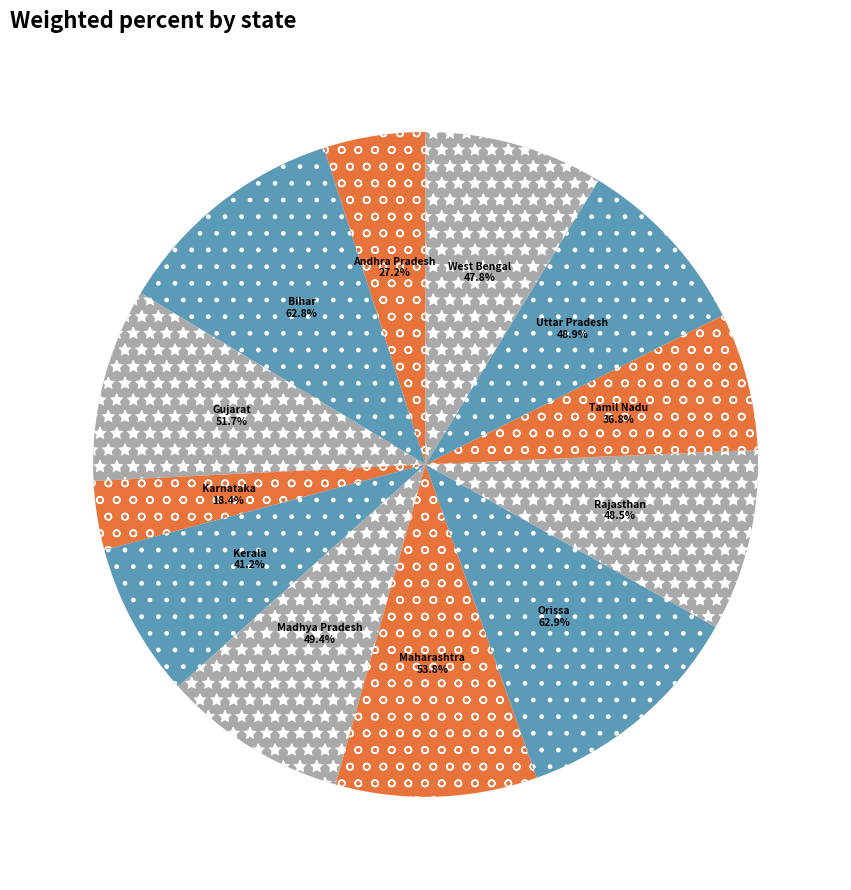

True or false: Bihar accounts for 11% of the total.

True